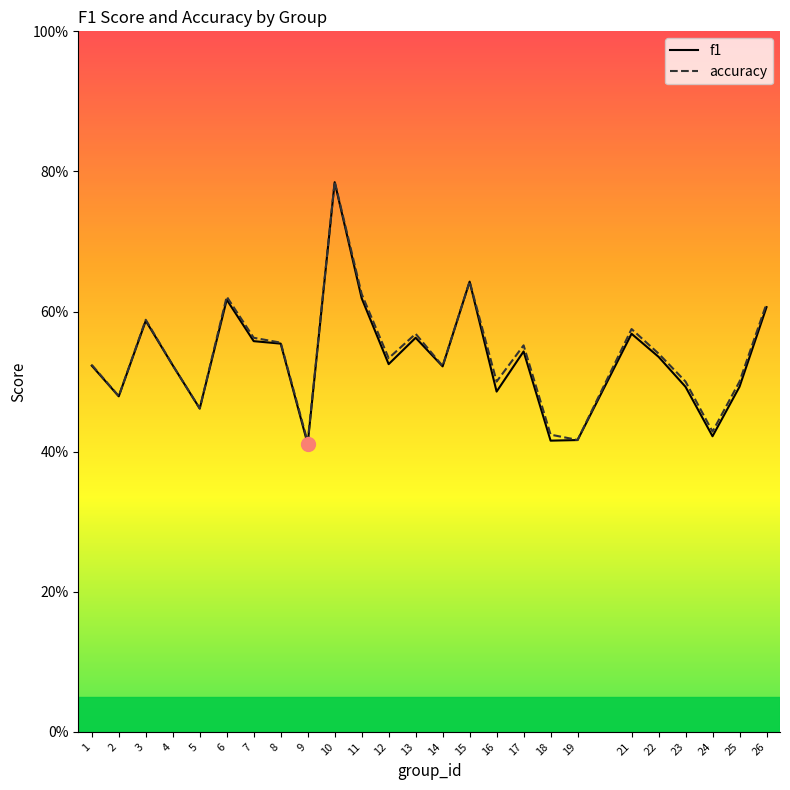

What is the total value across all series at 22?

1.1